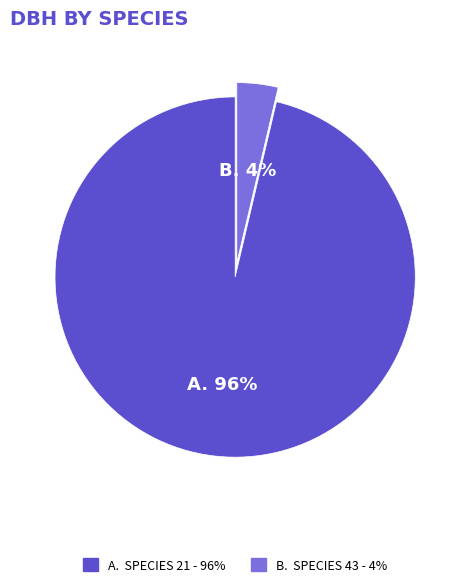

Does any single category account for the majority?

Yes